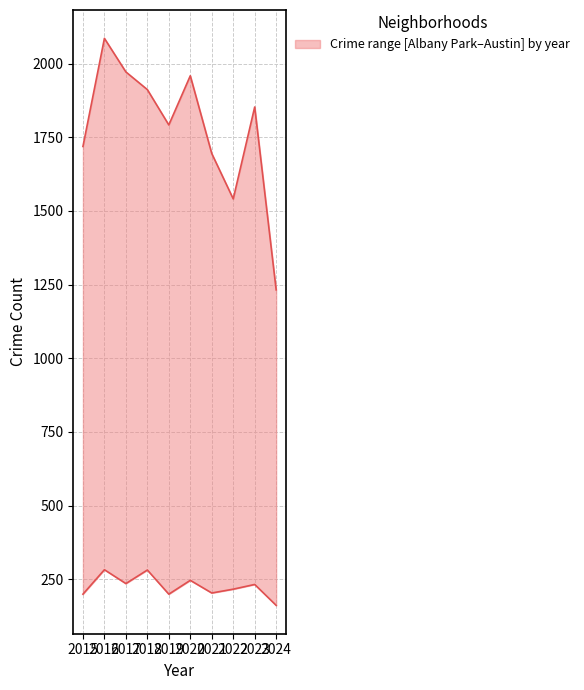

At which category is the sum across all series the highest?

2016